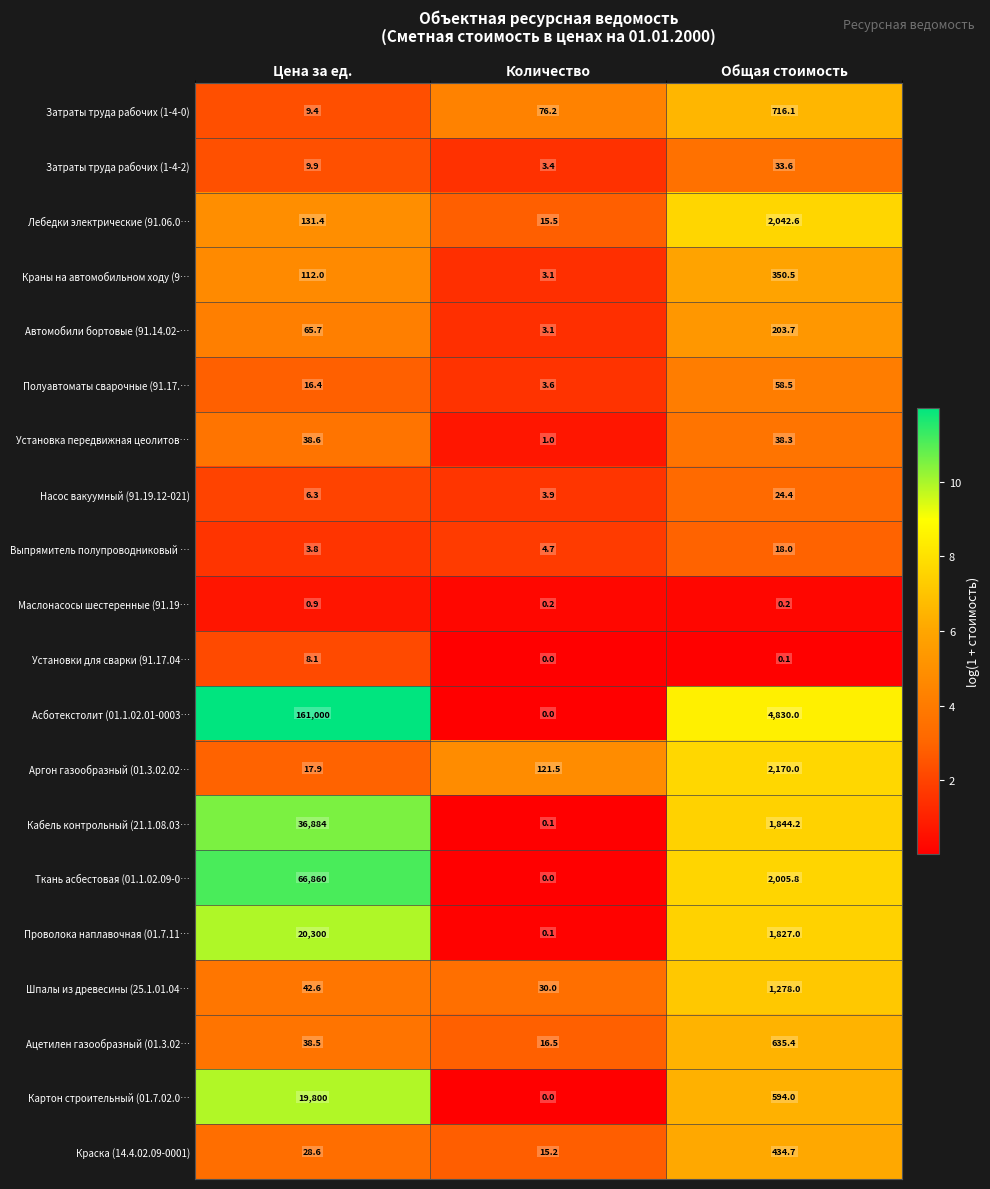

Between Количество and Общая стоимость, which series saw the biggest shift?

Асботекстолит (01.1.02.01-0003…